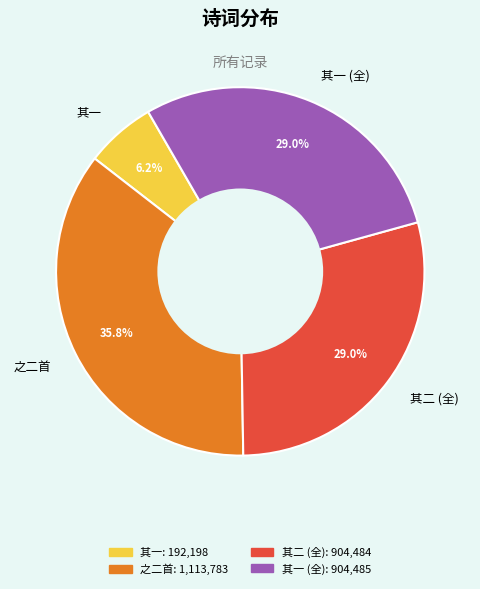

Is there any slice that represents more than half of the pie?

No